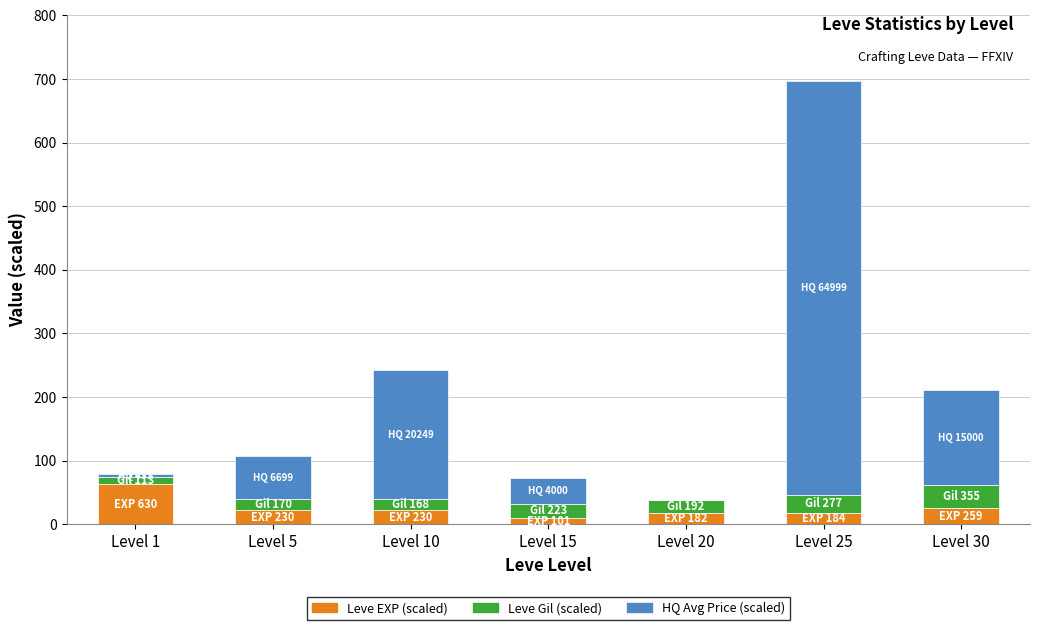

Are the bars grouped side by side (vs. stacked)?

No